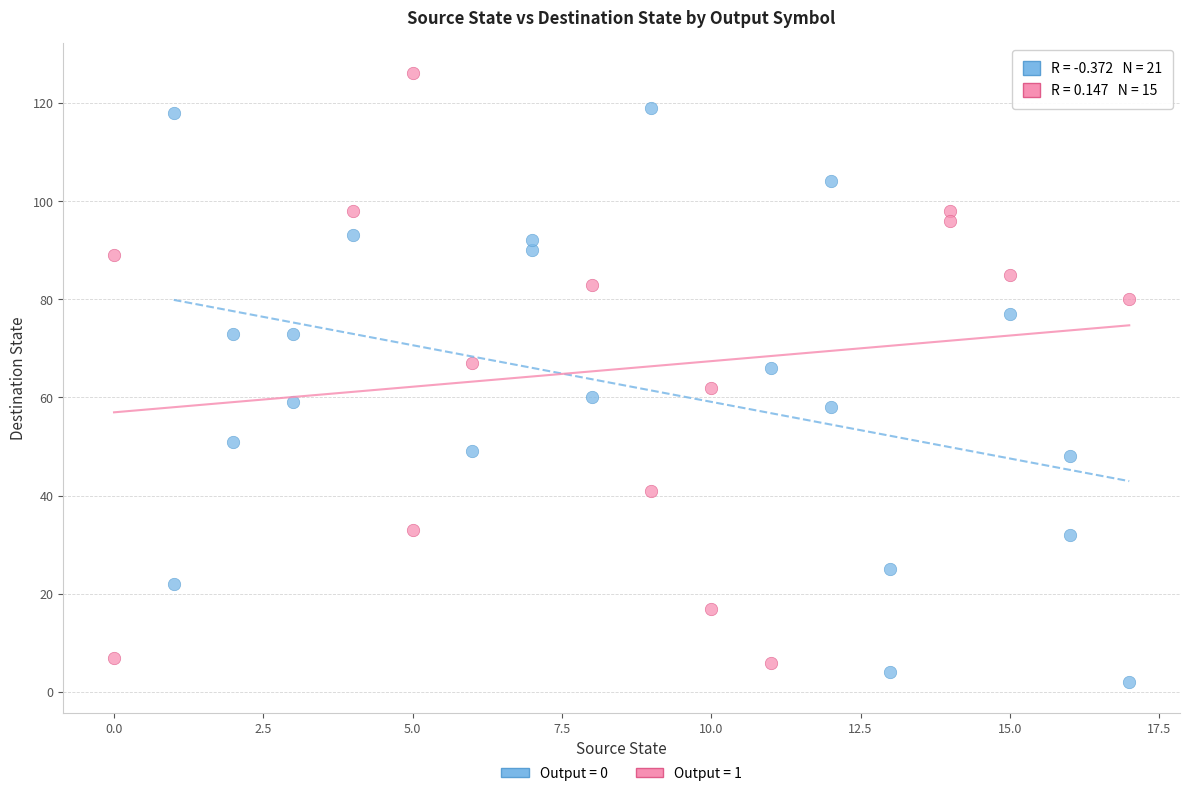

Which series contains the highest Y value?

Output = 1